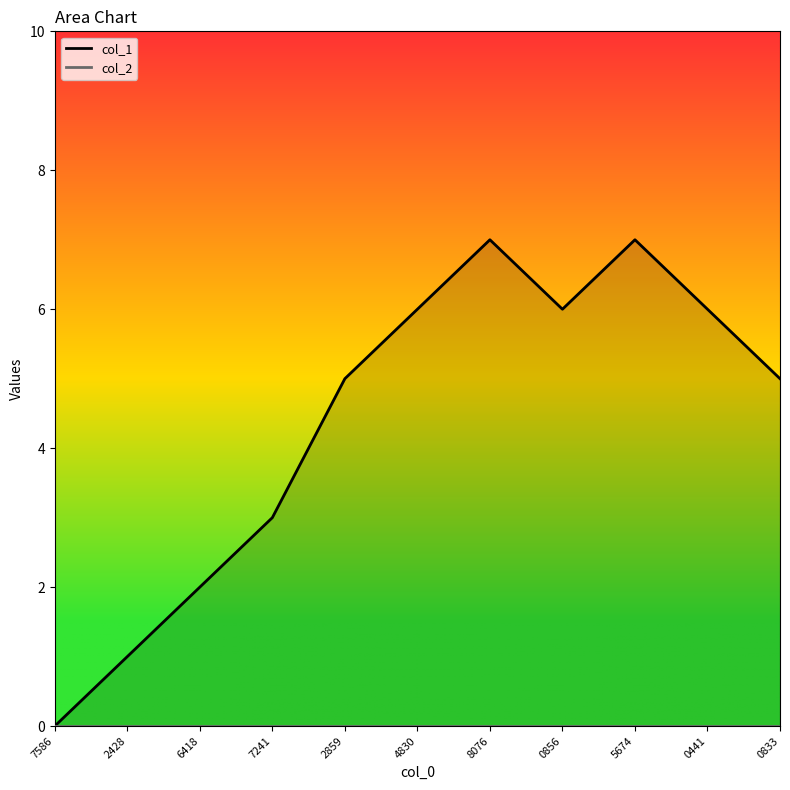

Which category has the lowest value across all series?

7586